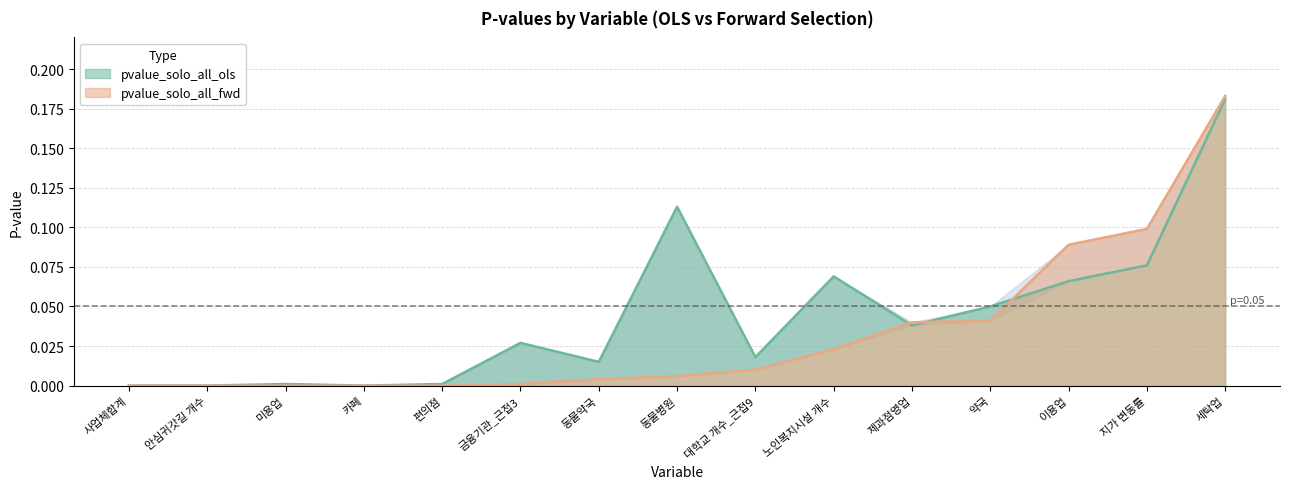

The value of pvalue_solo_all_fwd at 이용업 is 0.0. True or false?

False